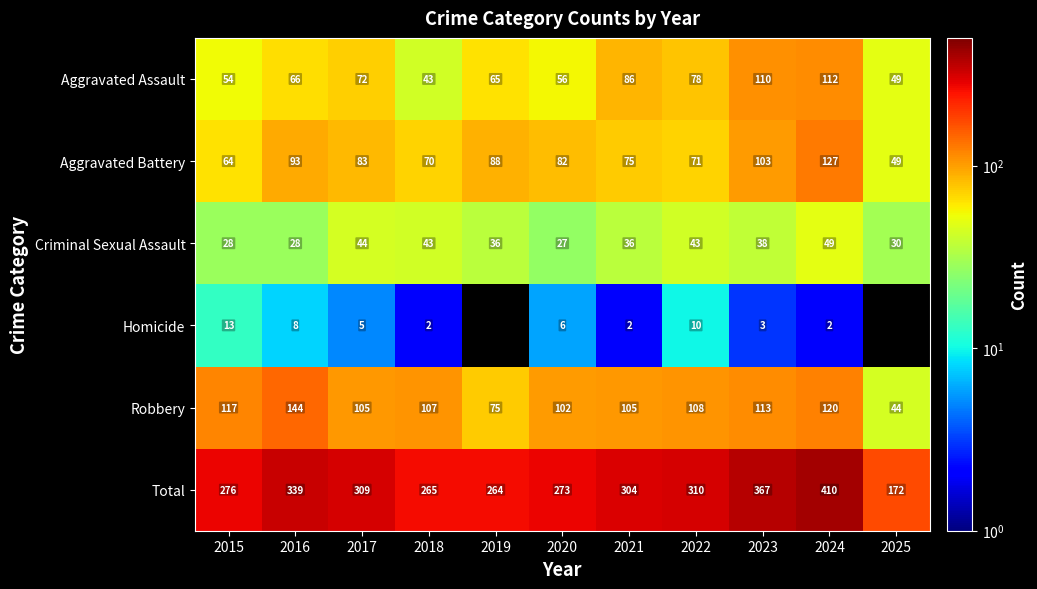

List the labels in order of Total value, largest first.

2024, 2023, 2016, 2022, 2017, 2021, 2015, 2020, 2018, 2019, 2025